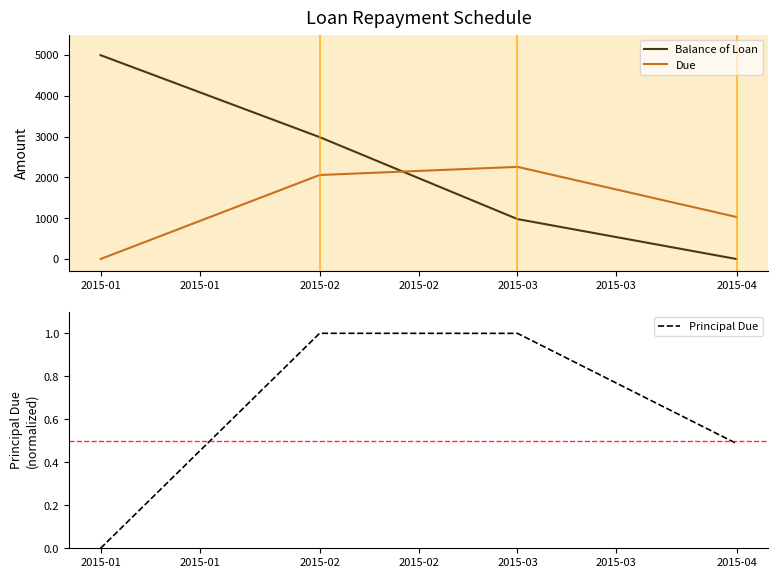

What is the sum of the Due values at 2015-01 and 2015-02?

2060.4